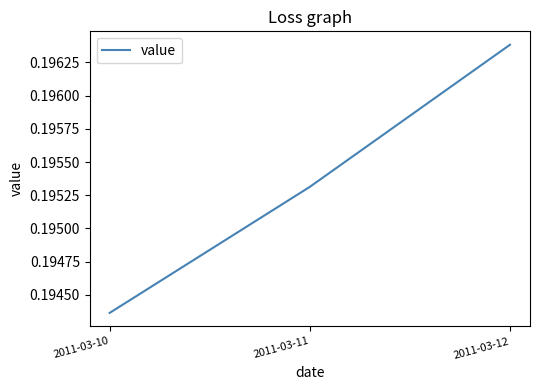

Which label corresponds to the smallest value in the chart?

2011-03-10